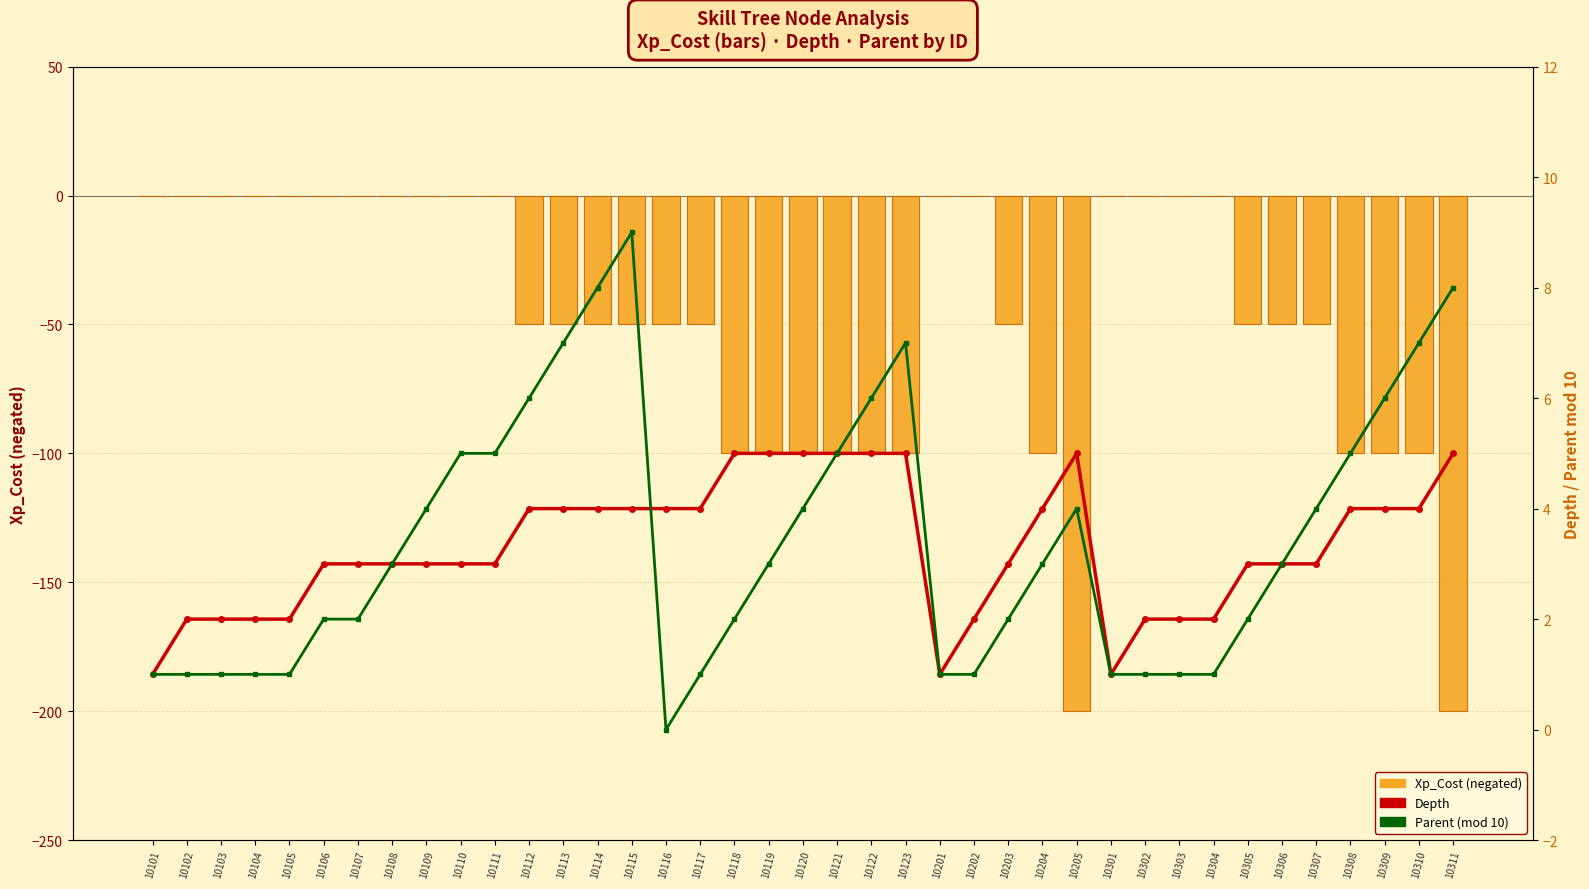

True or false: Xp_Cost (negated) has a value of -40 at 10204.

False